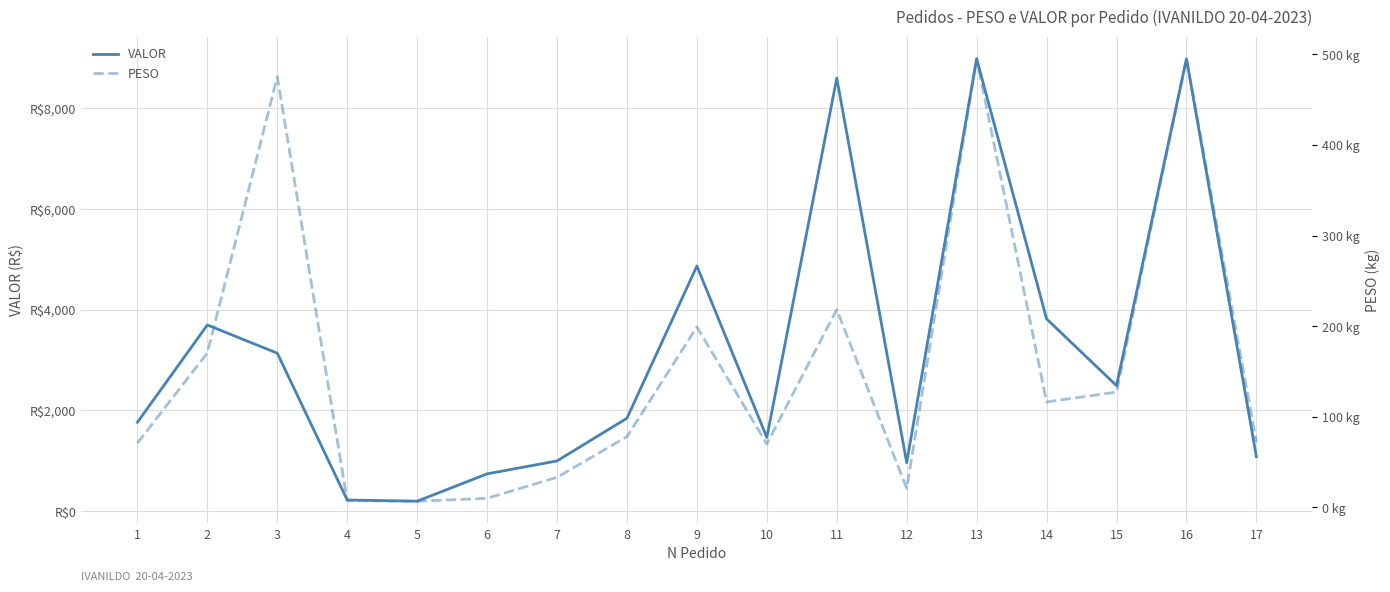

What are all the series names shown in the legend?

VALOR, PESO